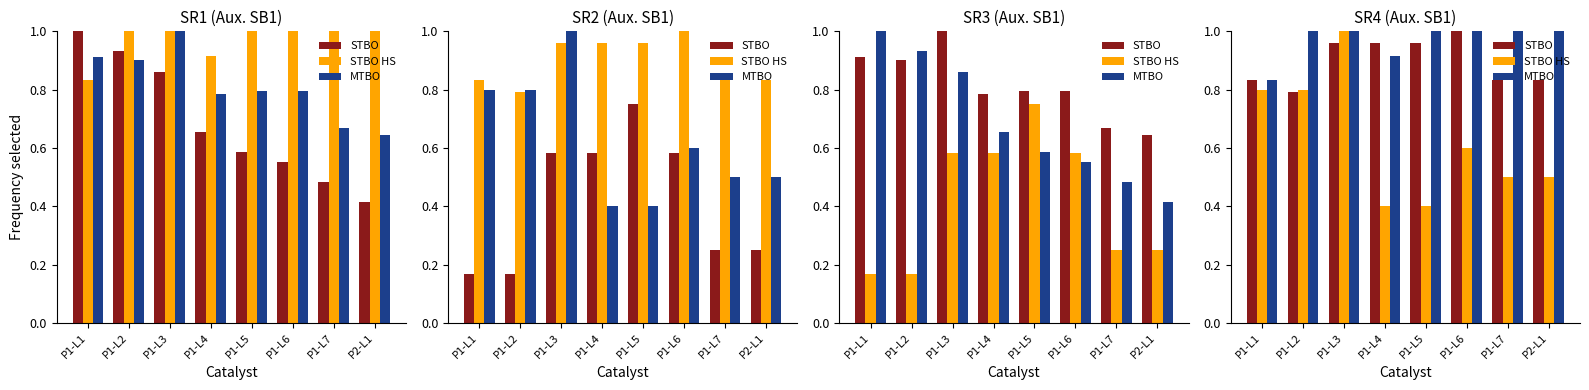

Between P1-L7 and P1-L3, which is larger?

P1-L3